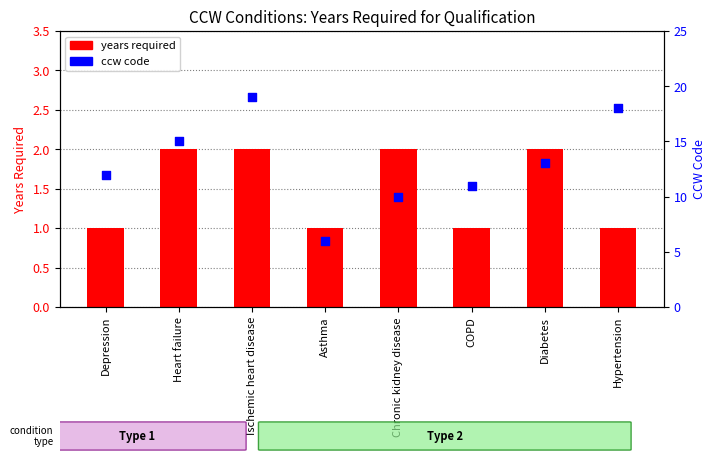

Which series reaches the maximum Y coordinate?

ccw code